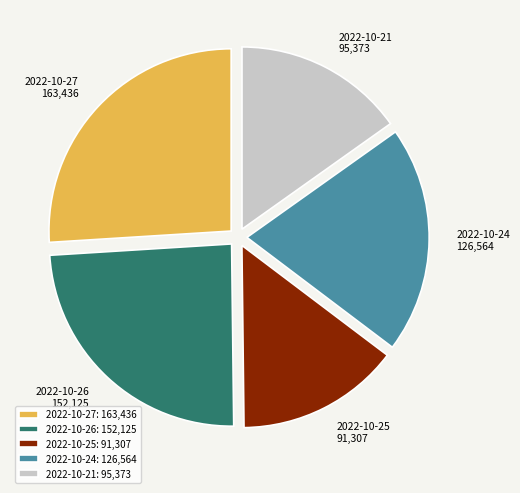

Is there any slice that represents more than half of the pie?

No